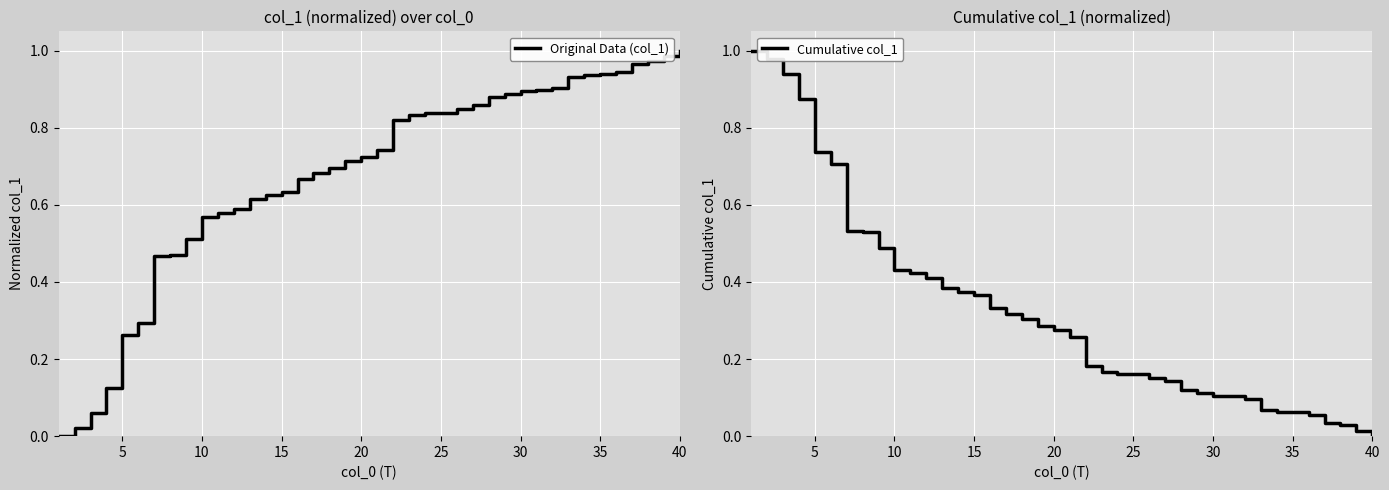

What is the difference between the second highest and second lowest values in the Original Data (col_1) series?

1.0